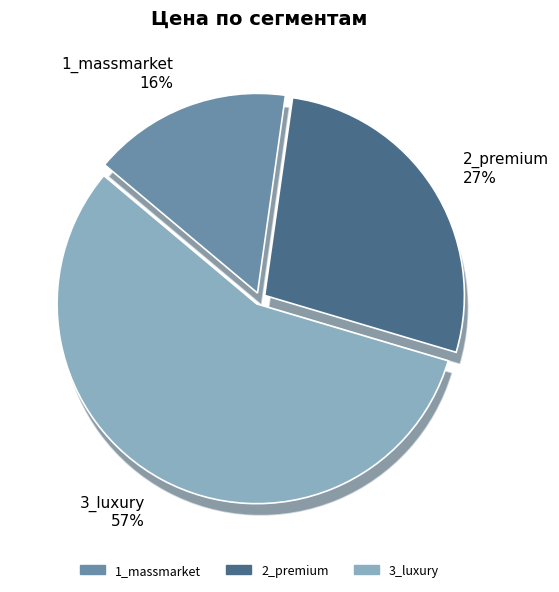

To the nearest percent, what is the combined percentage of 2_premium and 1_massmarket?

43%